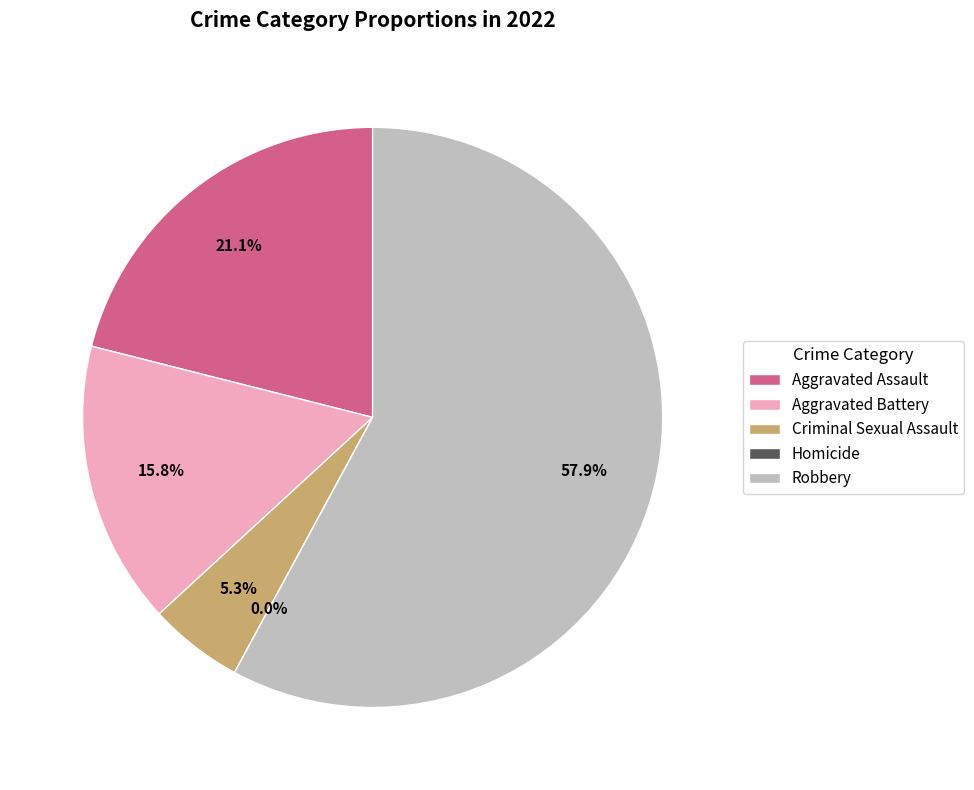

Count the number of slices in the pie.

5